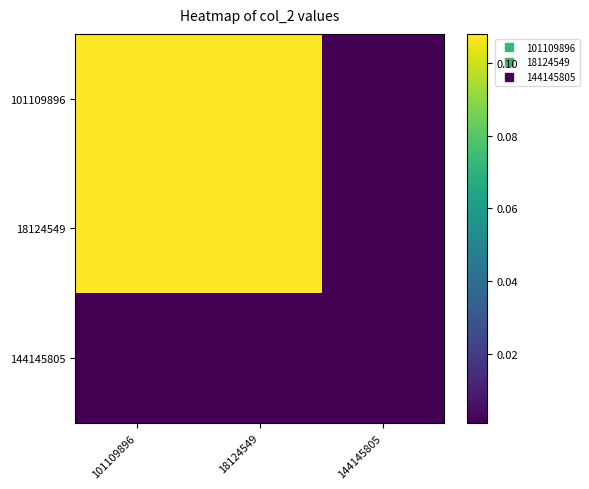

At which category is the sum across all series the highest?

101109896